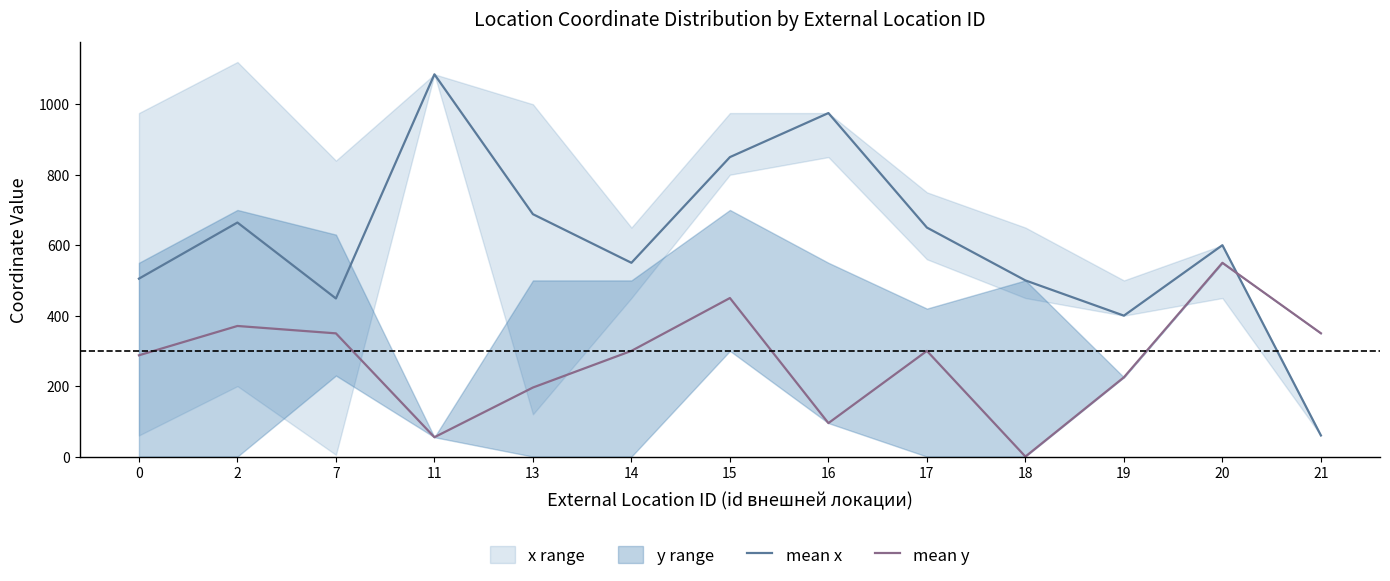

What is the value of the mean x point at the 6th from the left?

550.0